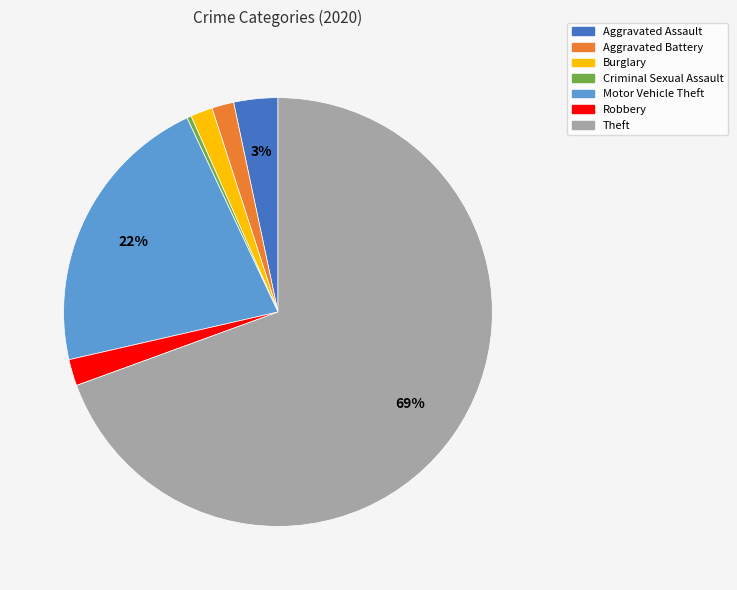

Do Criminal Sexual Assault and Theft together represent more than half of the pie?

Yes